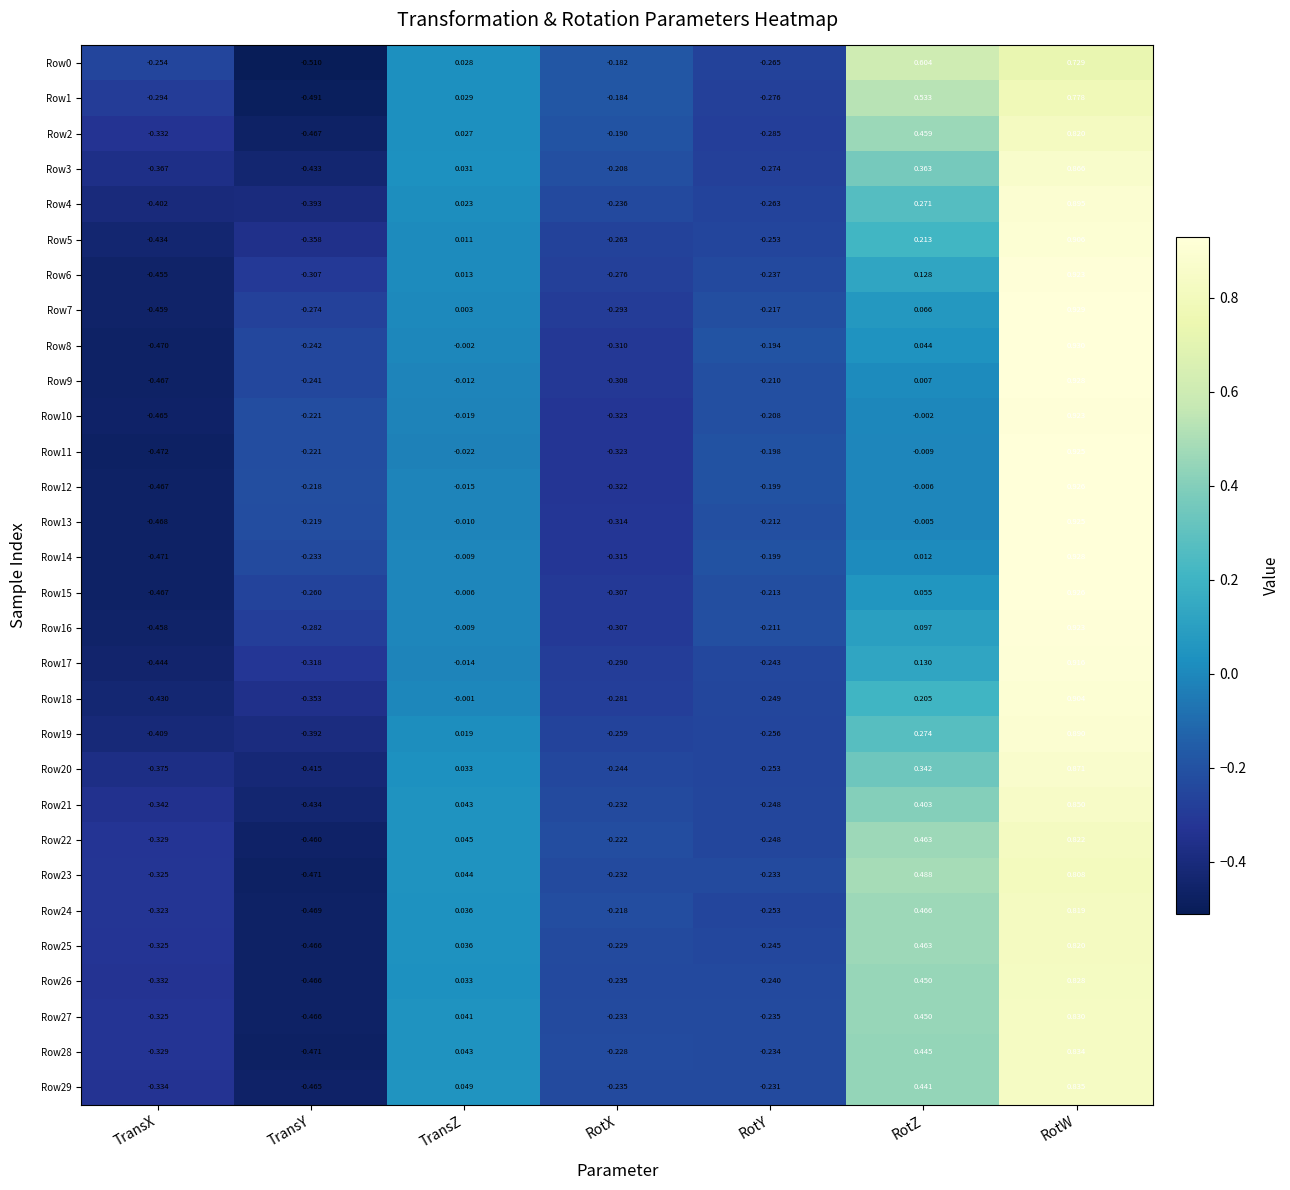

List the labels in order of Row18 value, largest first.

RotW, RotZ, TransZ, RotY, RotX, TransY, TransX